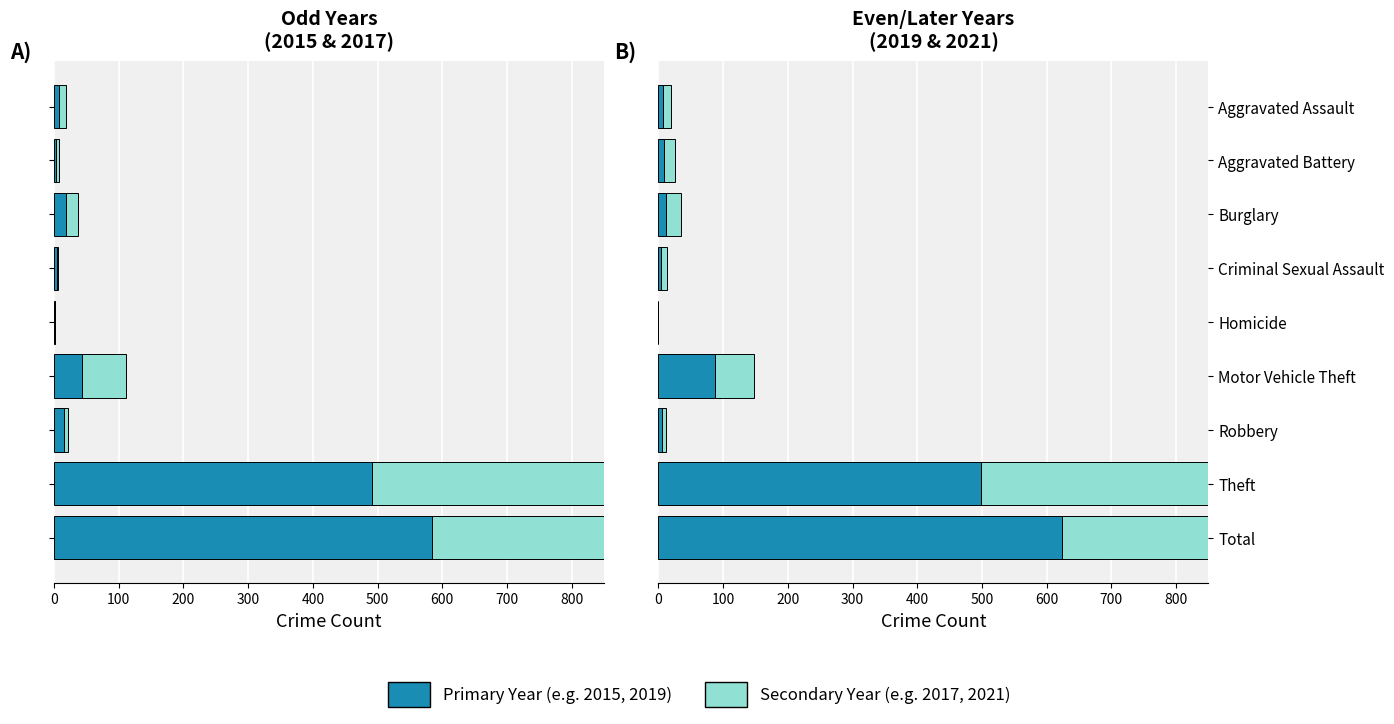

What is the value of the 2017 (Shared) bar at the 5th from the left?

1